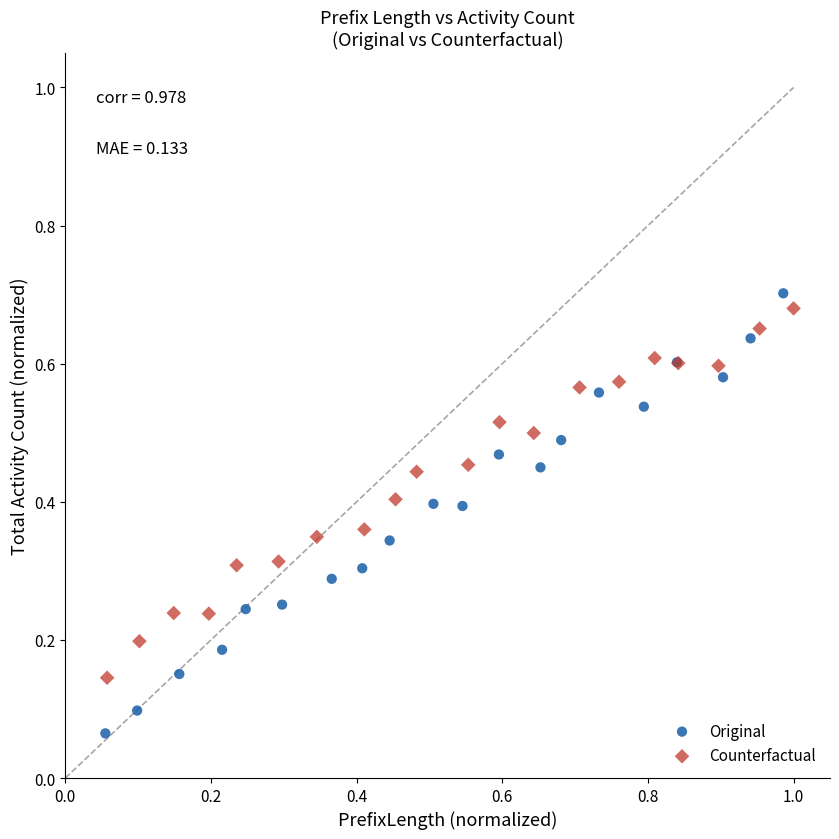

What are all the series names shown in the legend?

Original, Counterfactual